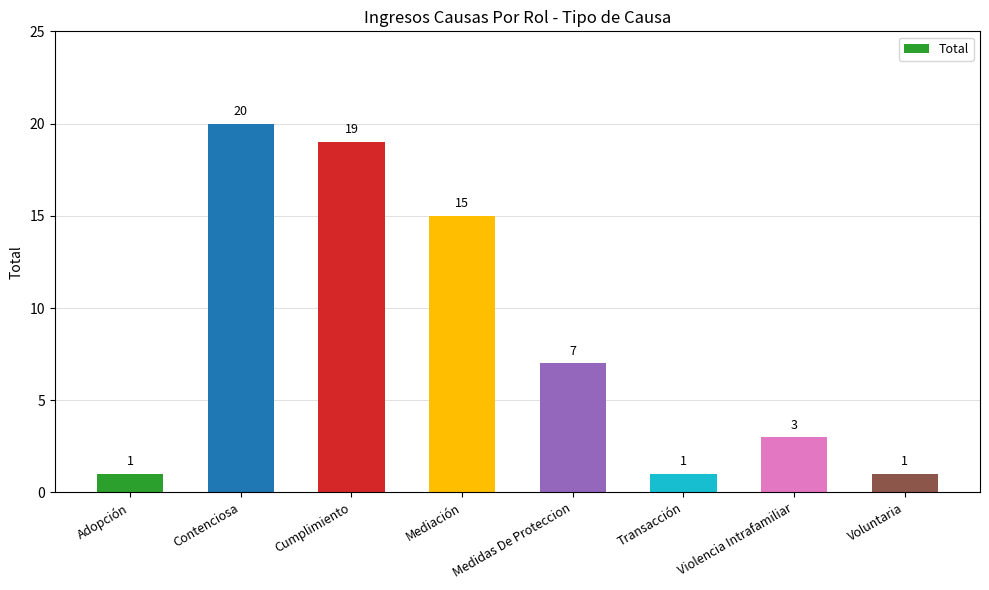

What is the sum of all values?

67